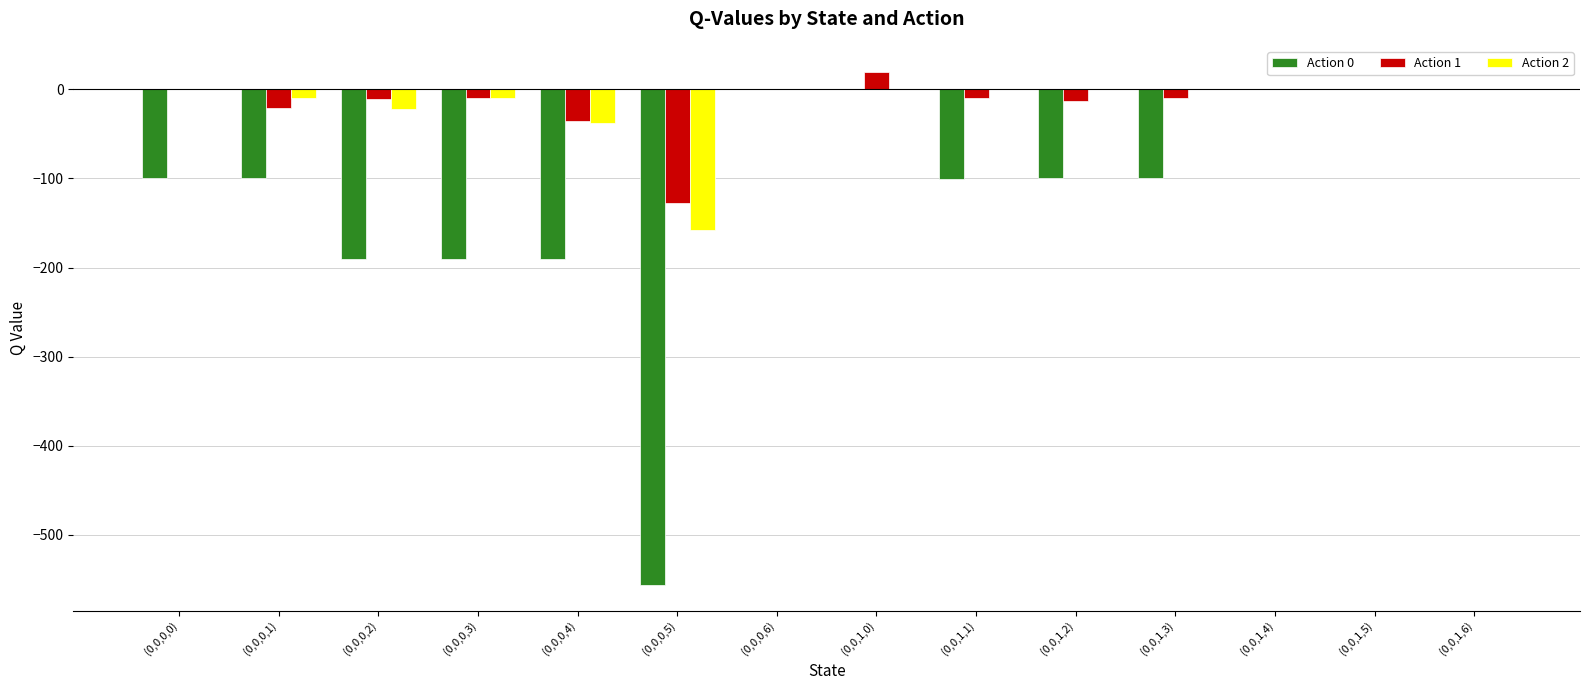

The value of Action 2 at (0,0,0,0) is -72.4. True or false?

False